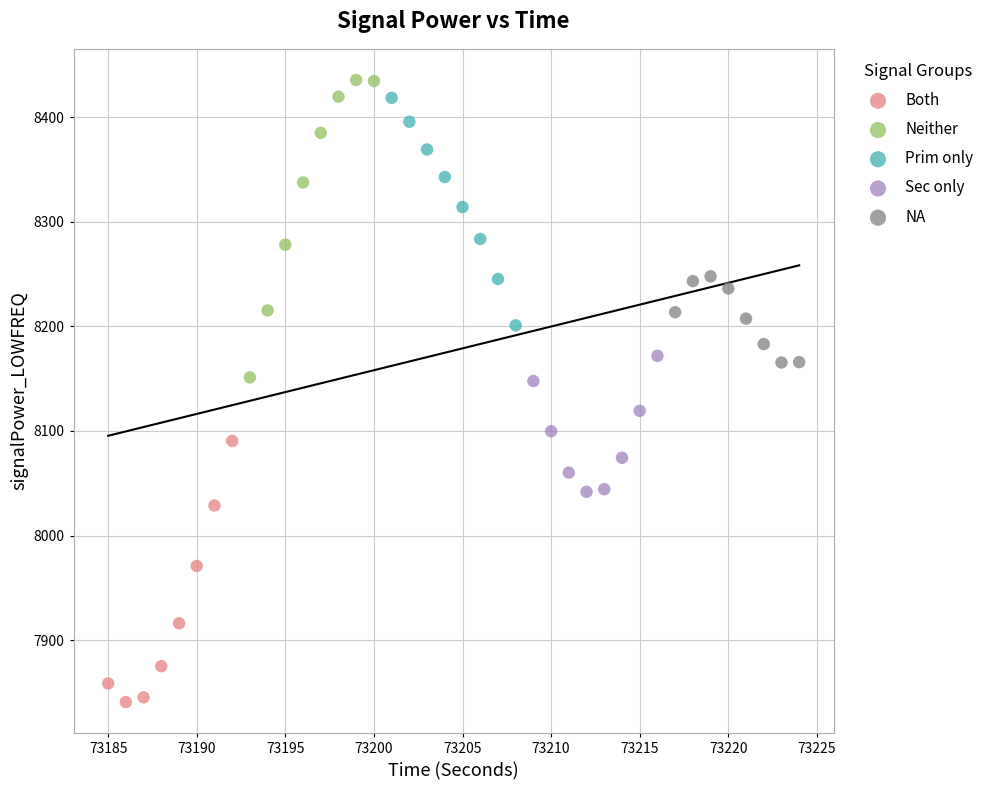

Which series reaches the minimum Y coordinate?

Both